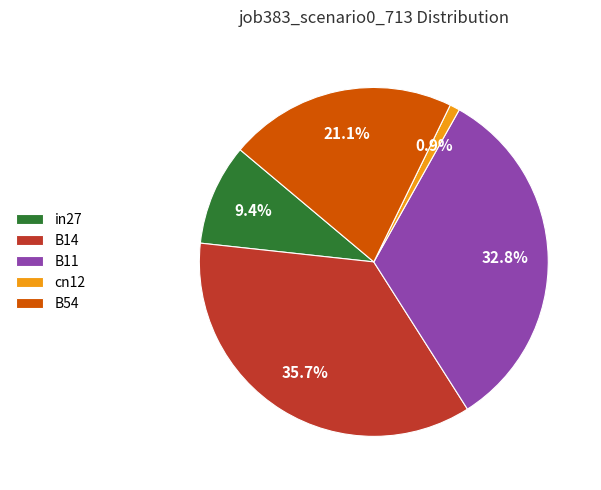

Between in27 and B54, which is larger?

B54